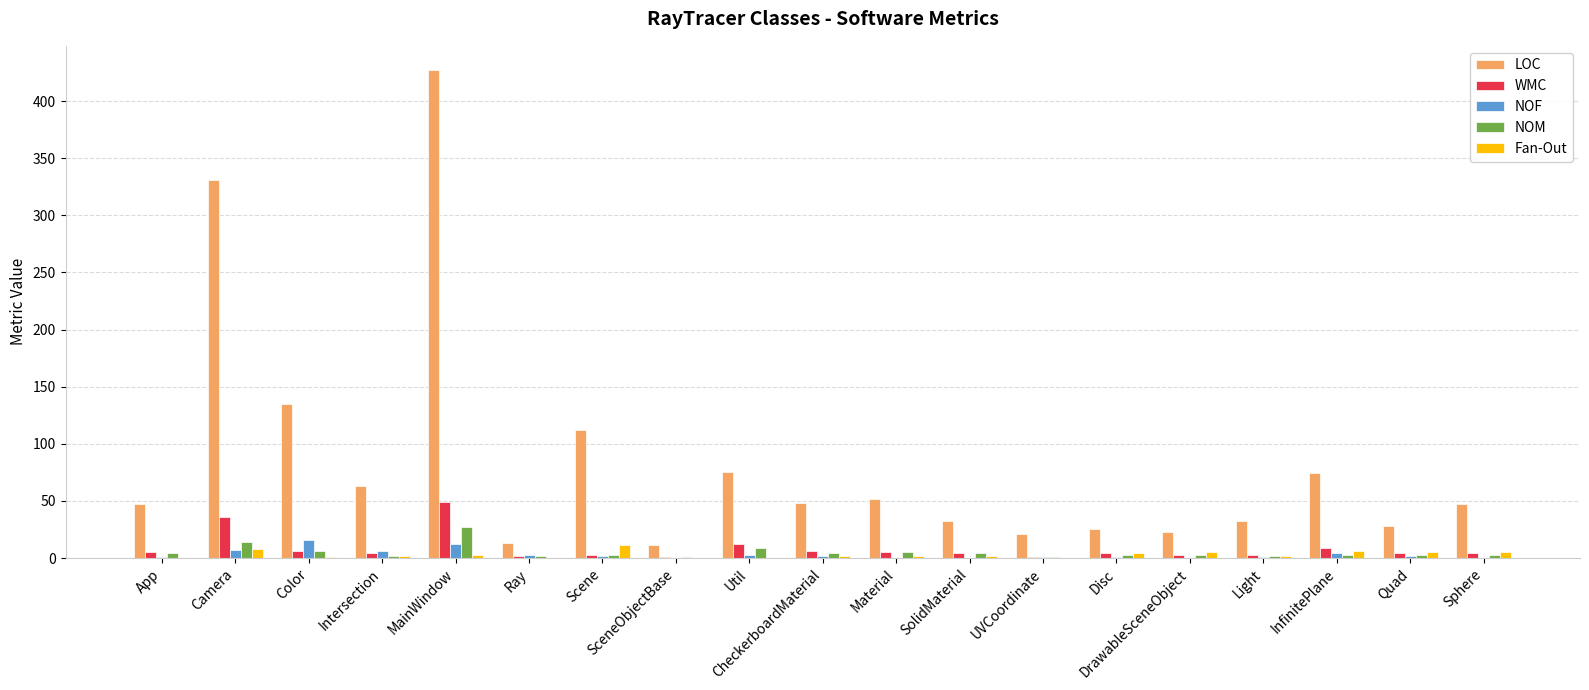

What is the sum of all NOM values?

99